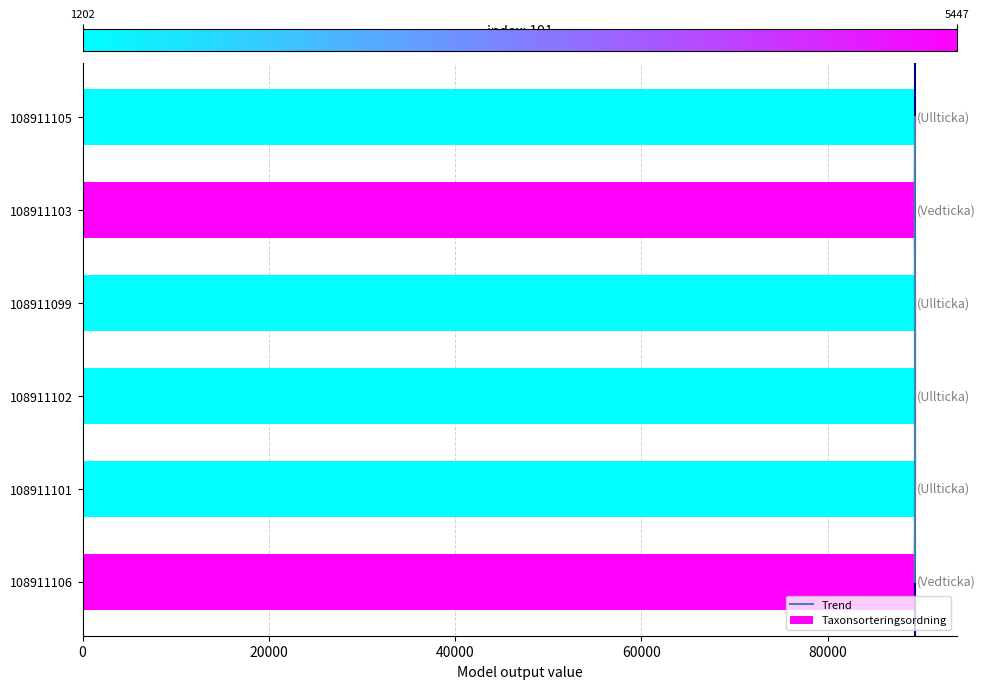

At how many categories does at least one series exceed 21460?

6